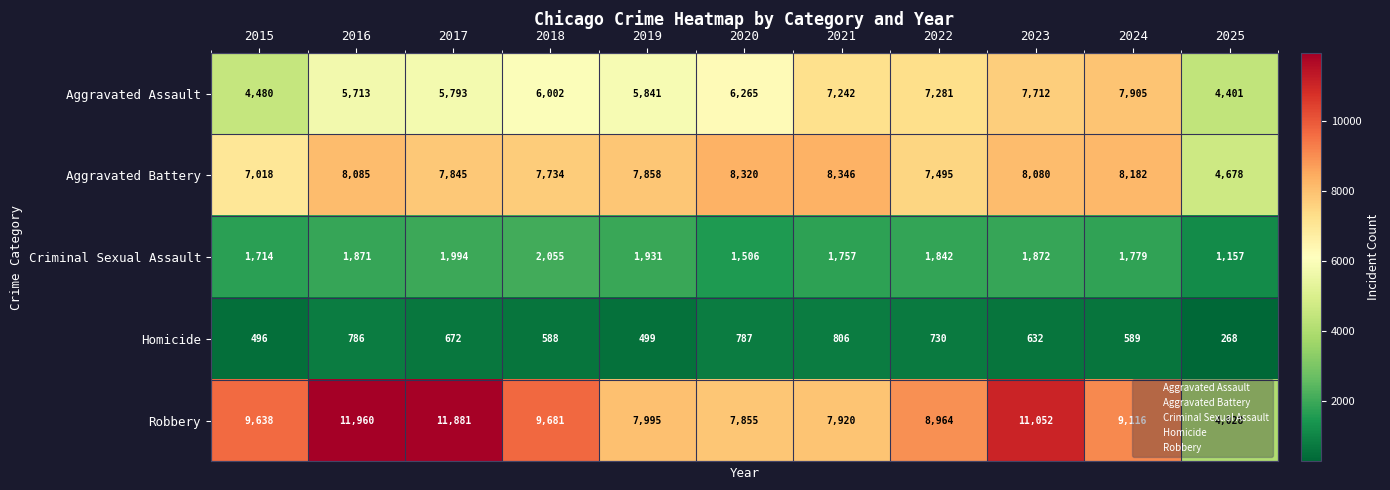

At which category is the sum across all series the highest?

2023